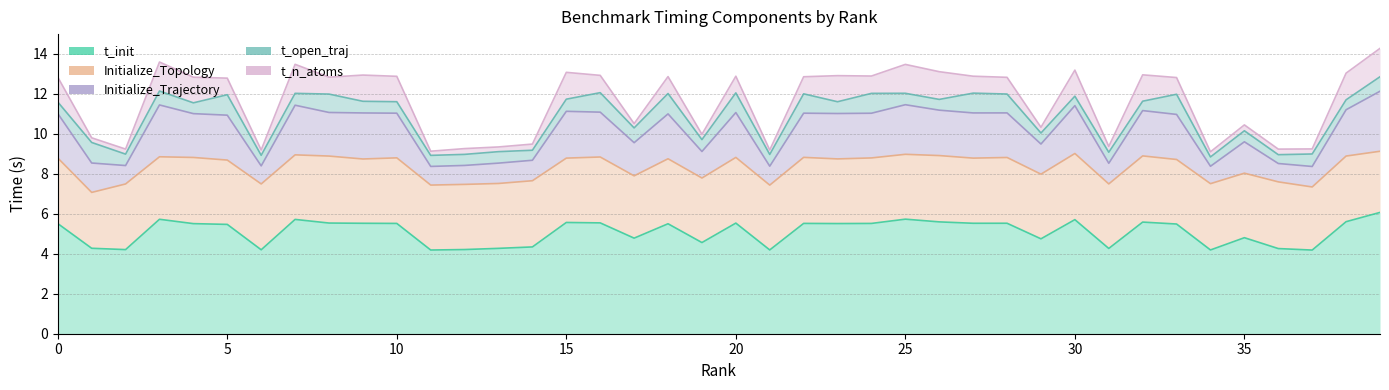

Does the chart display data point markers on the line(s)?

No